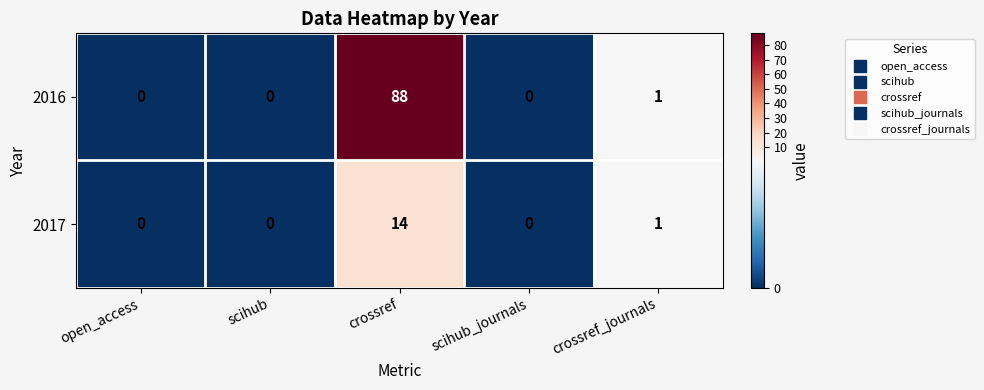

What is the difference between the maximum and minimum values in the 2017 series?

14